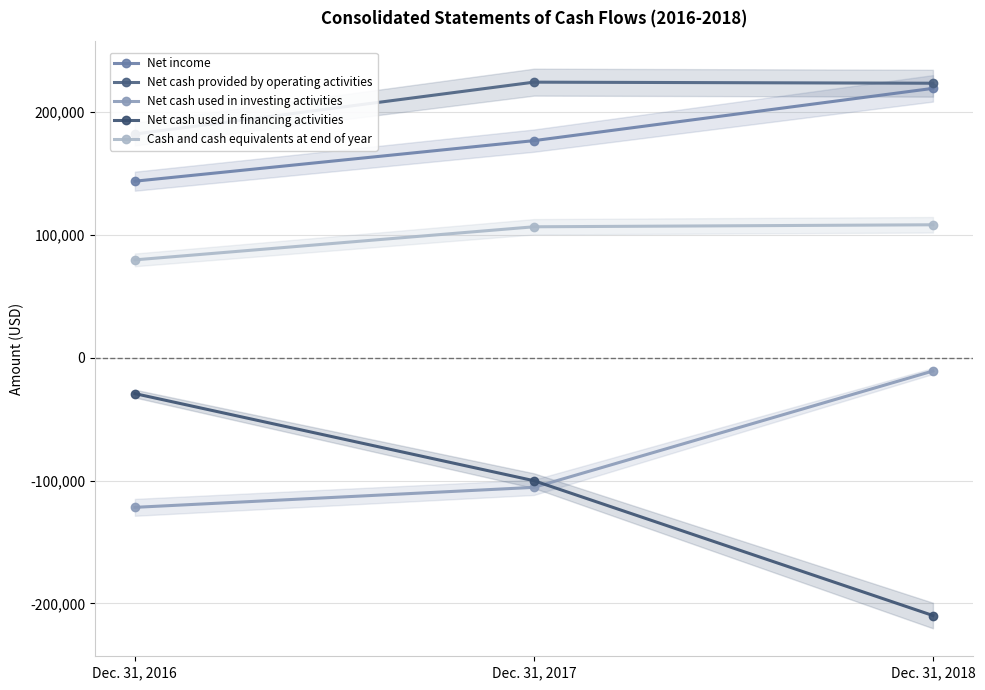

What is the greatest value displayed?

224323